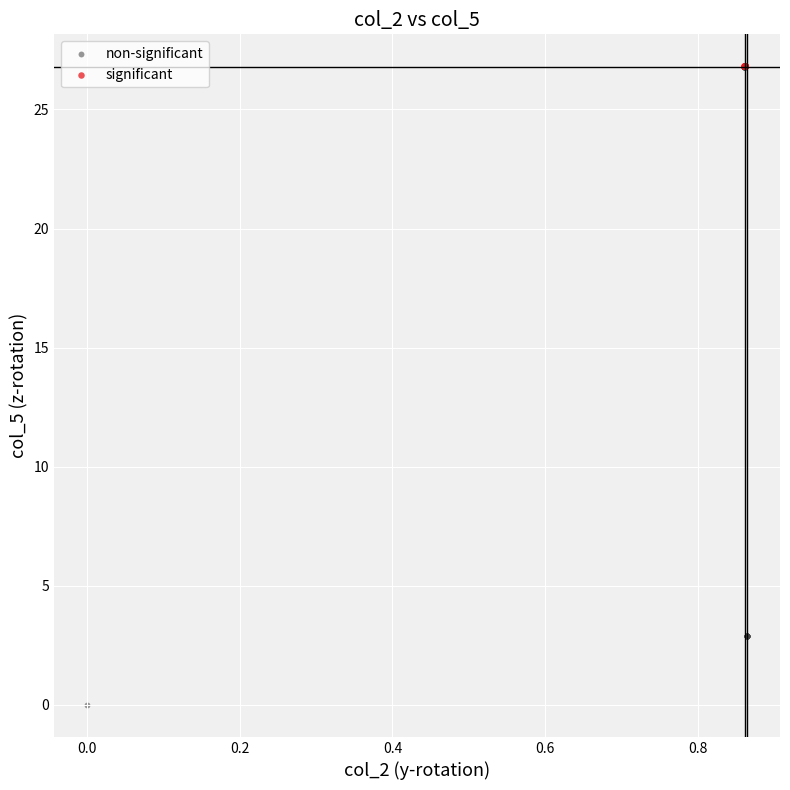

Which series reaches the minimum Y coordinate?

non-significant